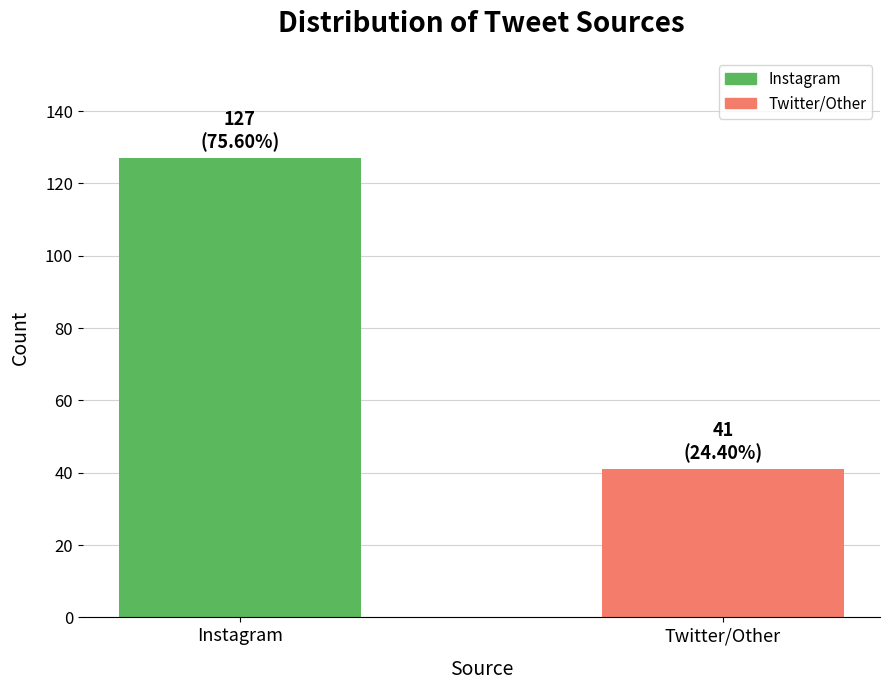

Is it true that the value at Twitter/Other is 17?

False